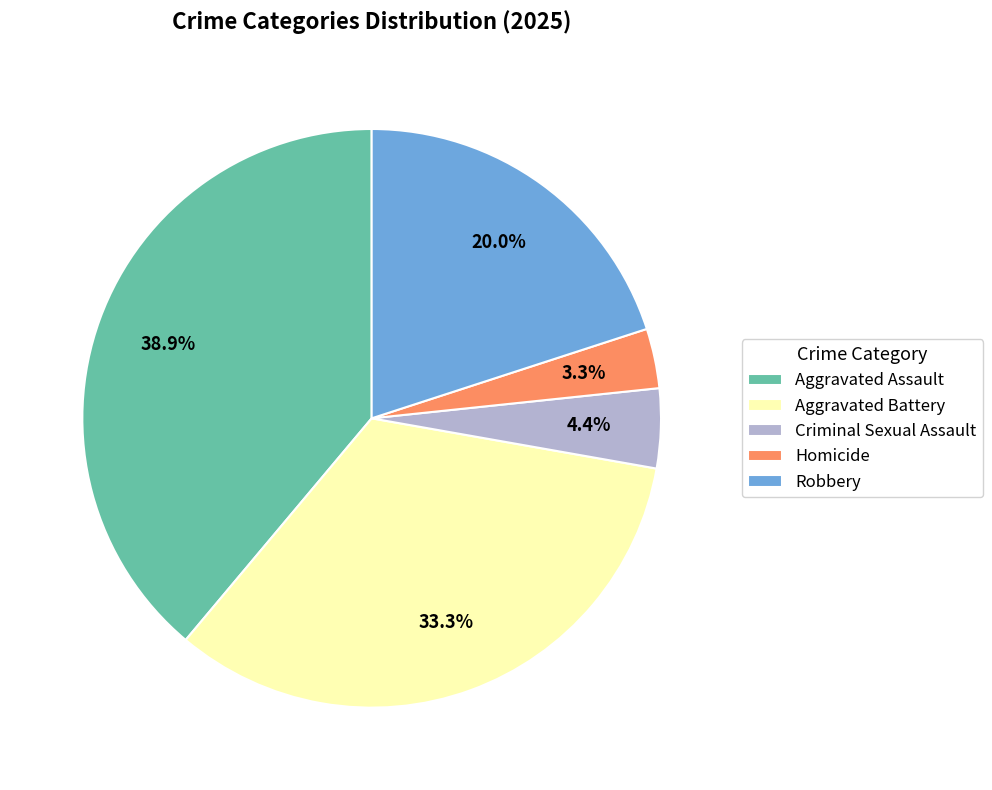

How many segments does this pie chart have?

5